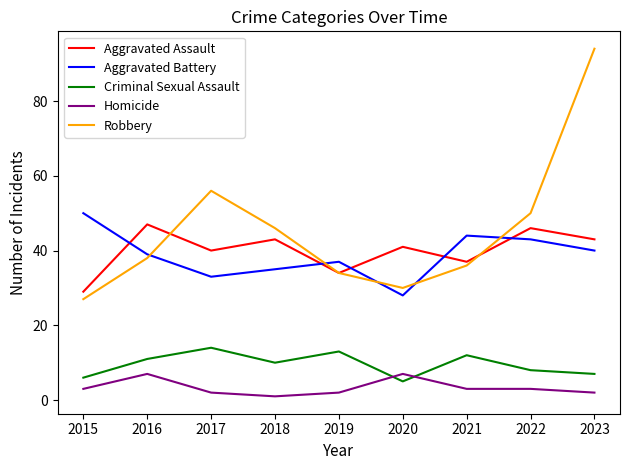

Reading left to right, extract all data points from this chart.

Aggravated Assault: 29	47	40	43	34	41	37	46	43
Aggravated Battery: 50	39	33	35	37	28	44	43	40
Criminal Sexual Assault: 6	11	14	10	13	5	12	8	7
Homicide: 3	7	2	1	2	7	3	3	2
Robbery: 27	38	56	46	34	30	36	50	94